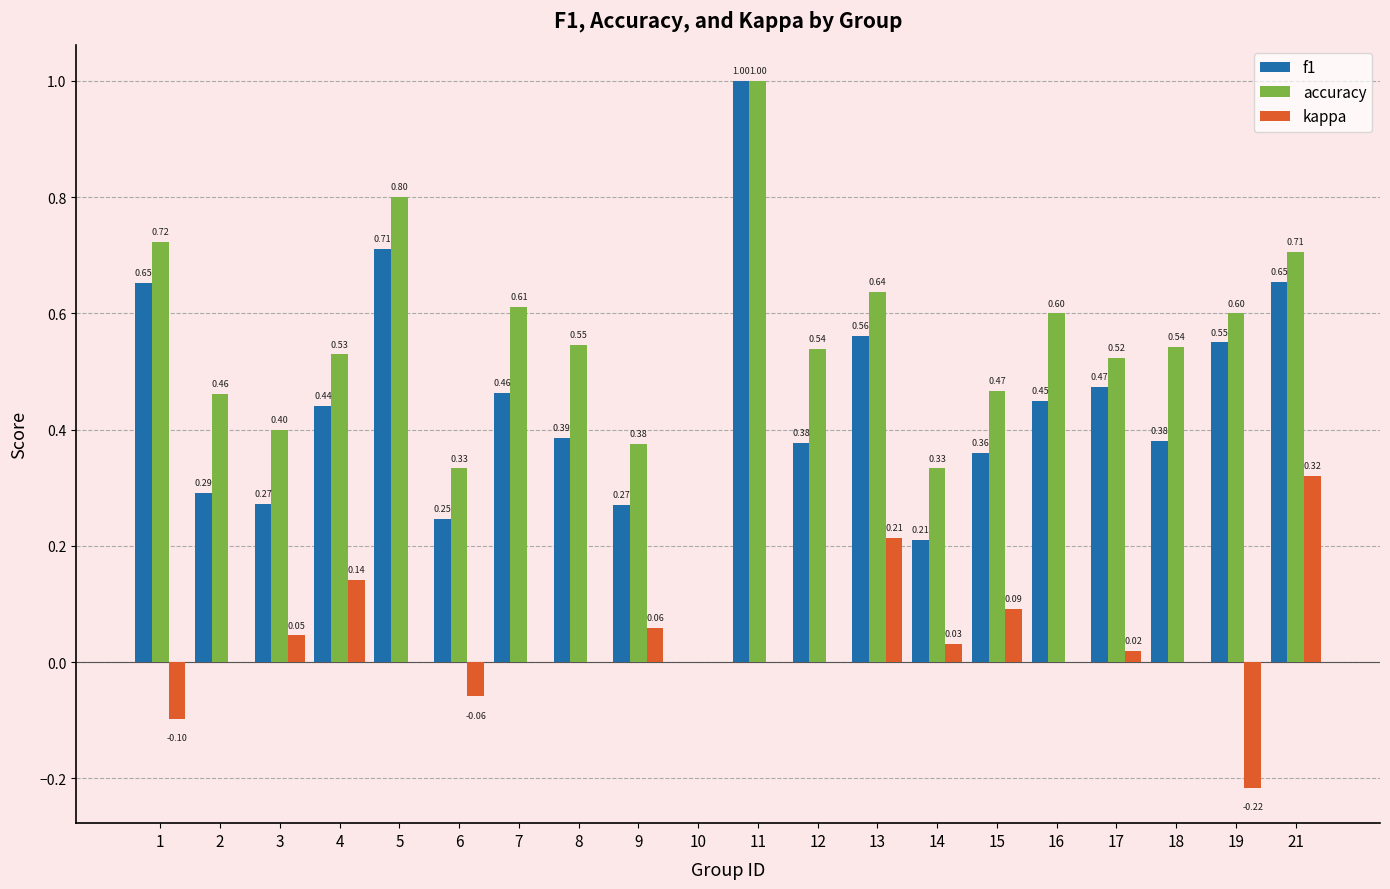

Which series has the largest total across all categories?

accuracy